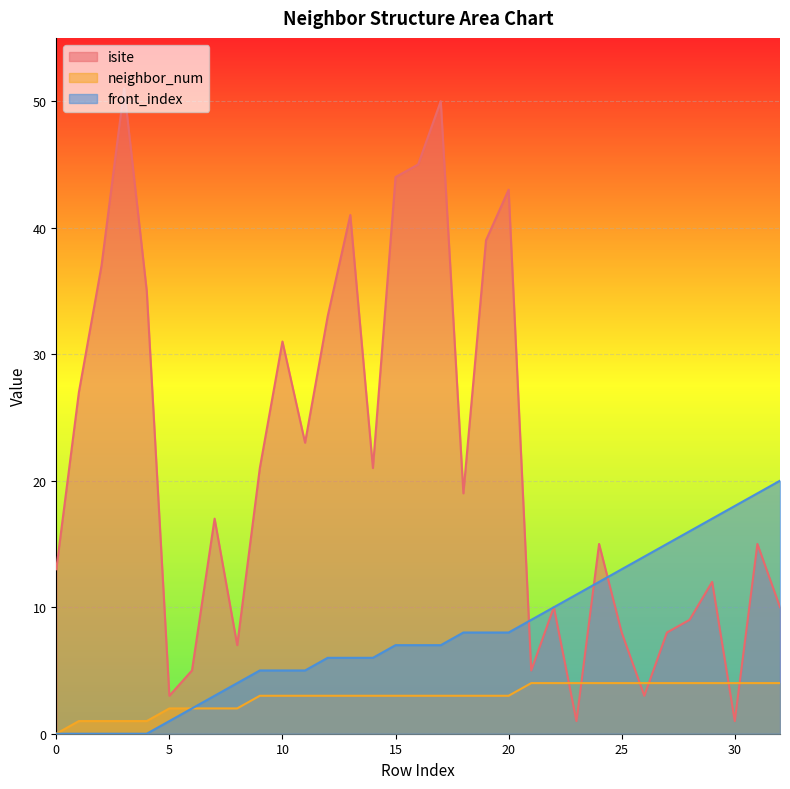

Reading left to right, what are all the values shown in this chart?

isite: 0=13	1=27	2=37	3=51	4=35	5=3	6=5	7=17	8=7	9=21	10=31	11=23	12=33	13=41	14=21	15=44	16=45	17=50	18=19	19=39	20=43	21=5	22=10	23=1	24=15	25=8	26=3	27=8	28=9	29=12	30=1	31=15	32=10
neighbor_num: 0=0	1=1	2=1	3=1	4=1	5=2	6=2	7=2	8=2	9=3	10=3	11=3	12=3	13=3	14=3	15=3	16=3	17=3	18=3	19=3	20=3	21=4	22=4	23=4	24=4	25=4	26=4	27=4	28=4	29=4	30=4	31=4	32=4
front_index: 0=0	1=0	2=0	3=0	4=0	5=1	6=2	7=3	8=4	9=5	10=5	11=5	12=6	13=6	14=6	15=7	16=7	17=7	18=8	19=8	20=8	21=9	22=10	23=11	24=12	25=13	26=14	27=15	28=16	29=17	30=18	31=19	32=20